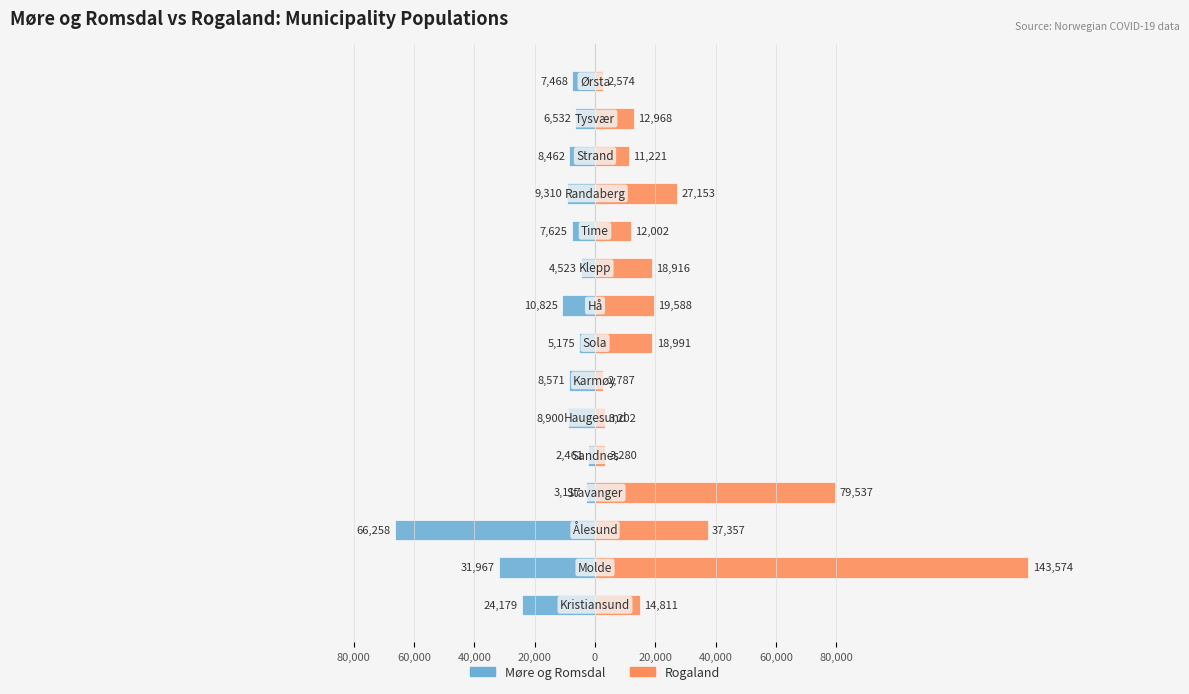

The Rogaland series shows 12968 at 13. True or false?

True